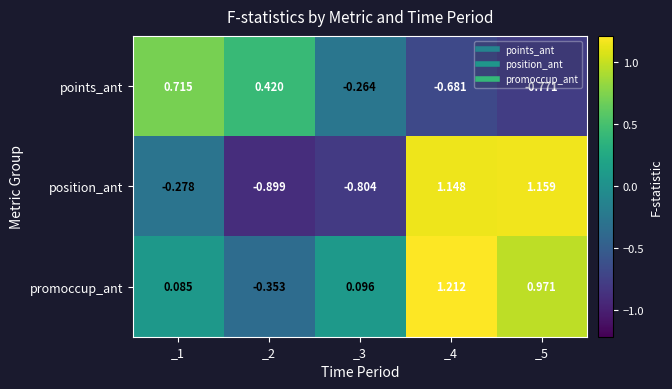

Rank the series at _2 from lowest to highest value.

position_ant, promoccup_ant, points_ant